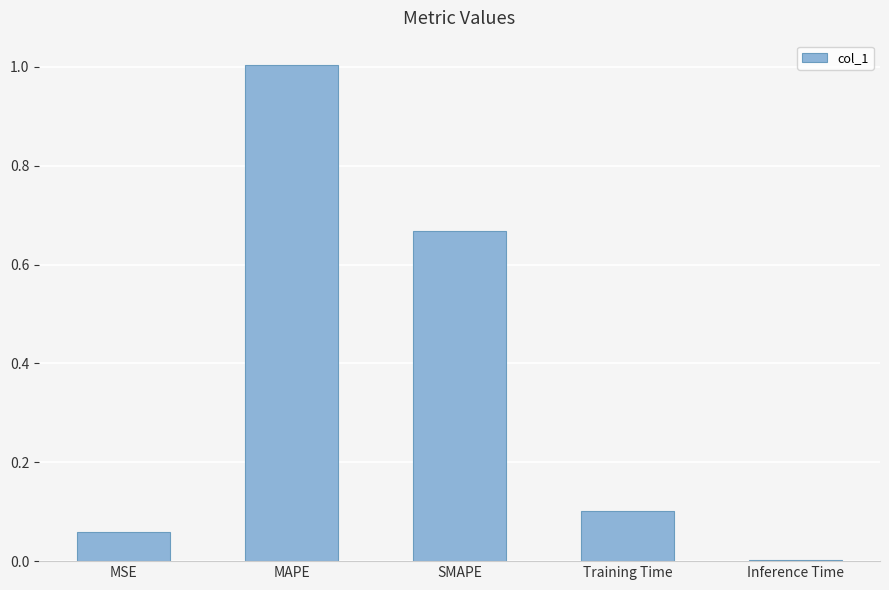

What is the greatest value displayed?

1.0